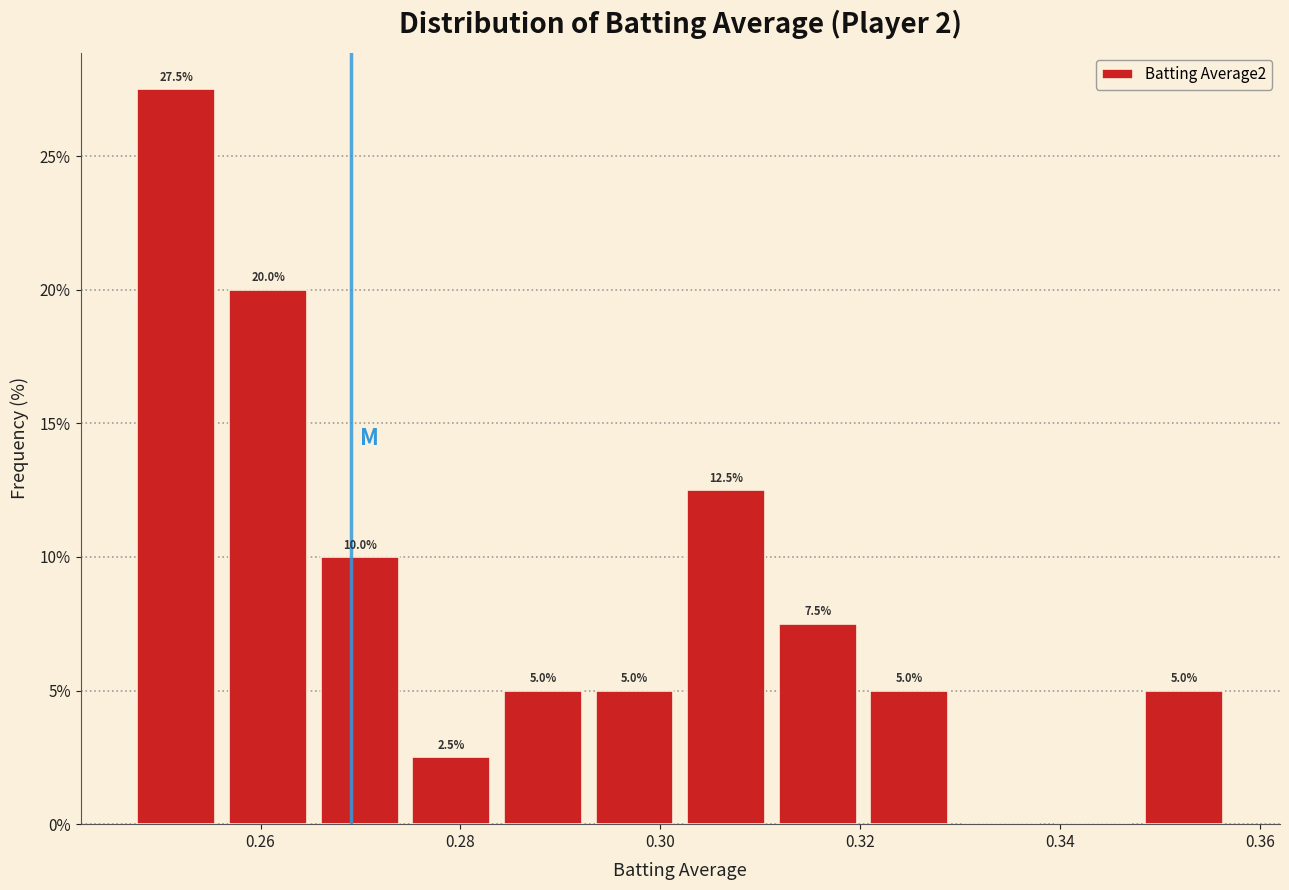

Over which range of the x-axis is the bar tallest?

0.248 to 0.256